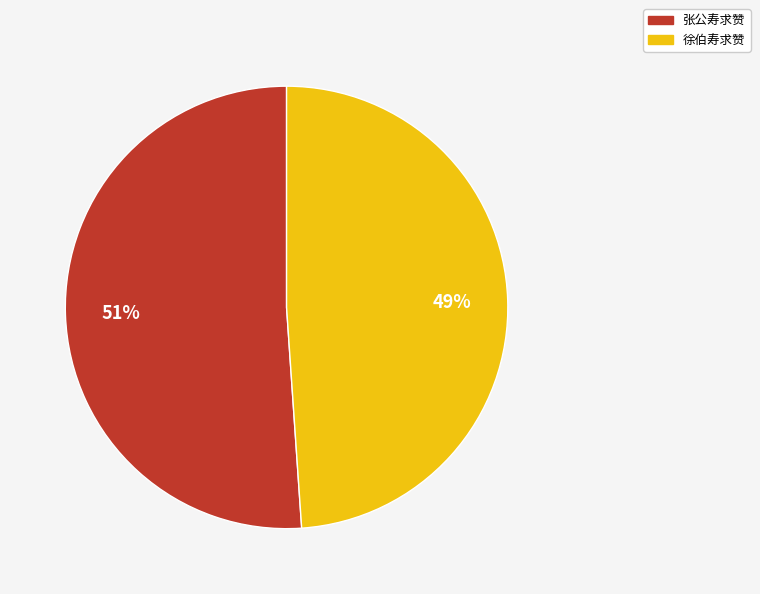

To the nearest percent, what is the combined percentage of 徐伯寿求赞 and 张公寿求赞?

100%